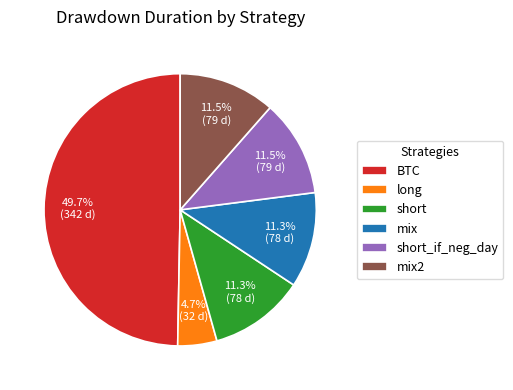

Combined, what portion of the pie is long and short?

16.0%